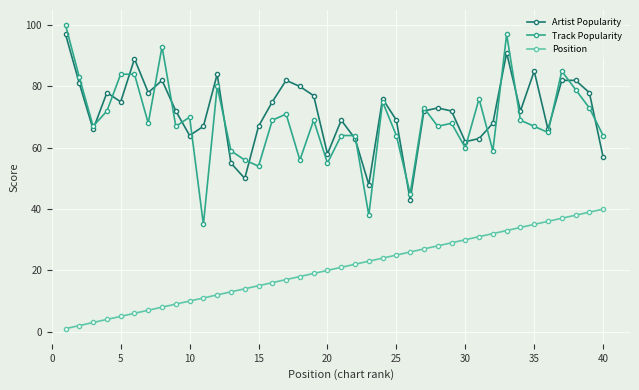

What is the value of the Position point at the 37th from the left?

37